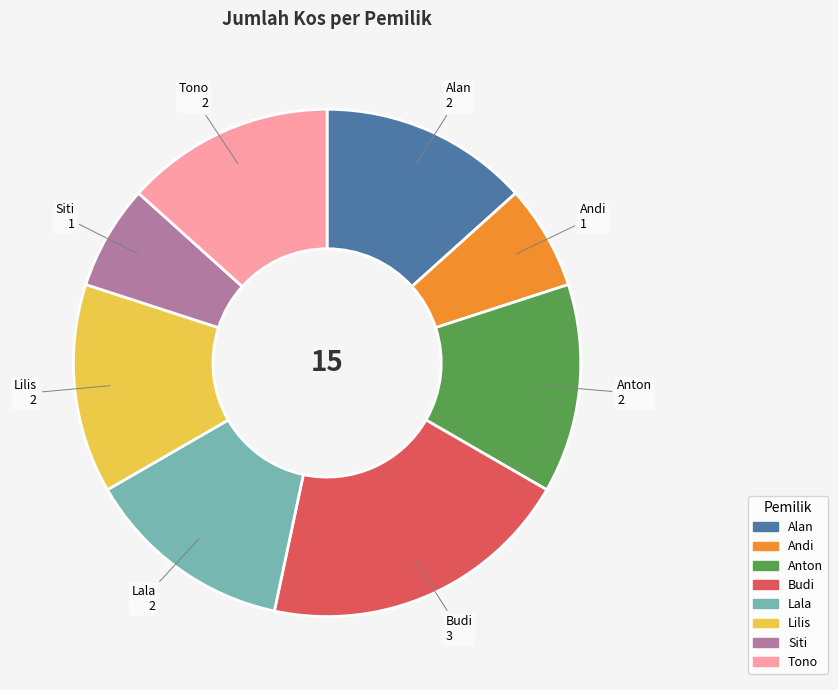

What is the largest slice in the pie chart?

Budi